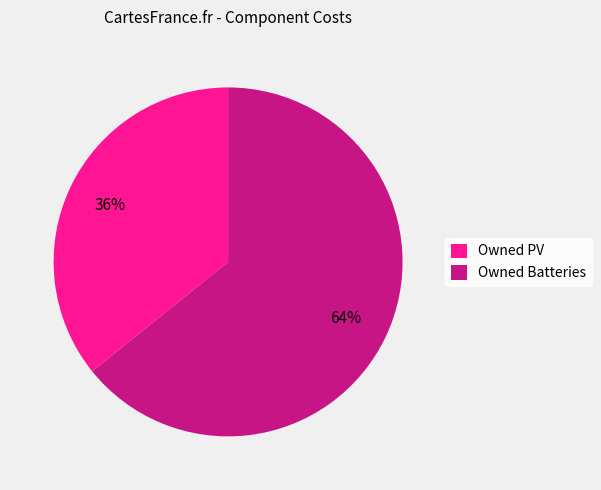

Do Owned PV and Owned Batteries together represent more than half of the pie?

Yes